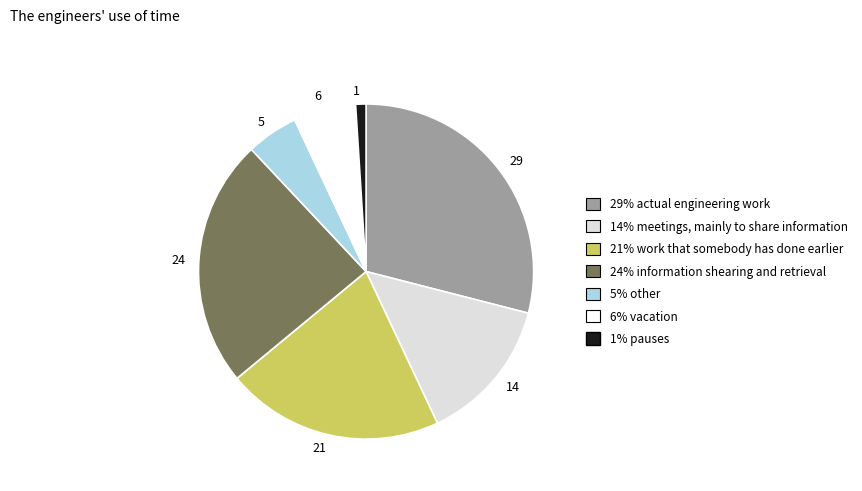

Is there any slice that represents more than half of the pie?

No